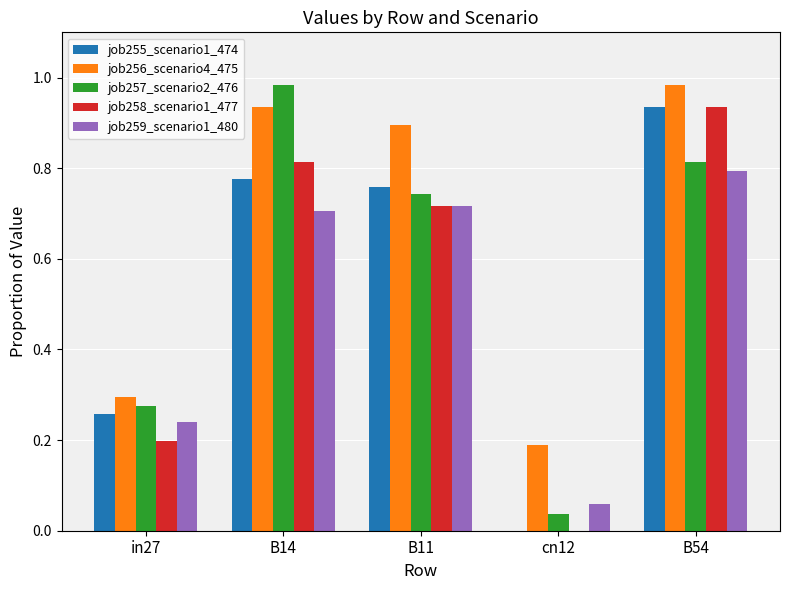

At which label is job258_scenario1_477 closest to 0?

cn12